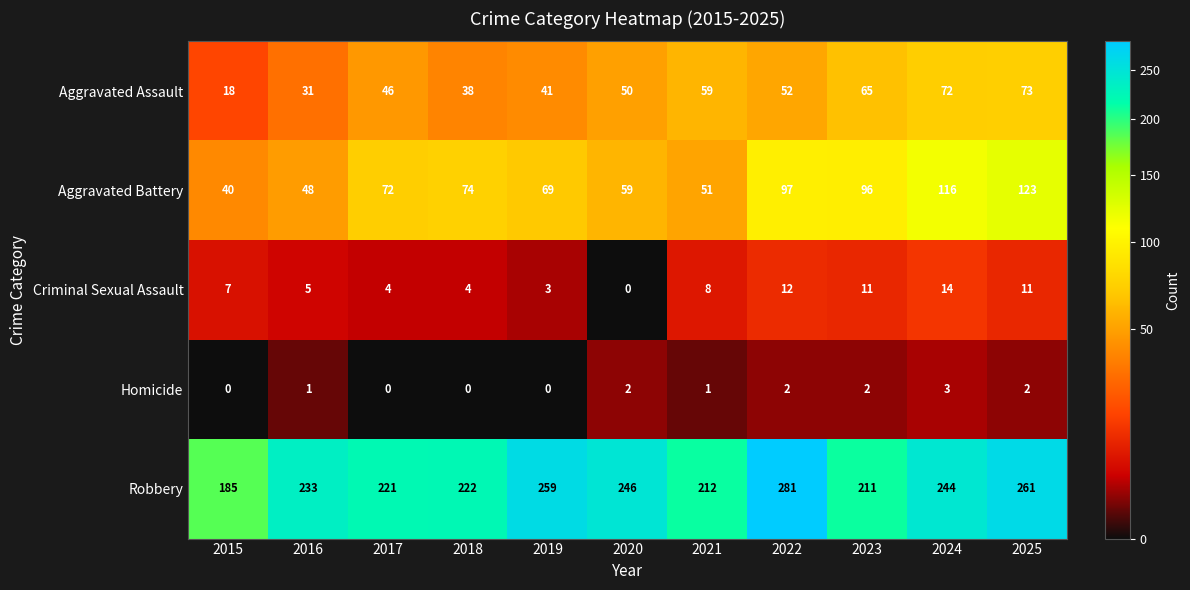

Which label corresponds to the largest value in the chart?

2022